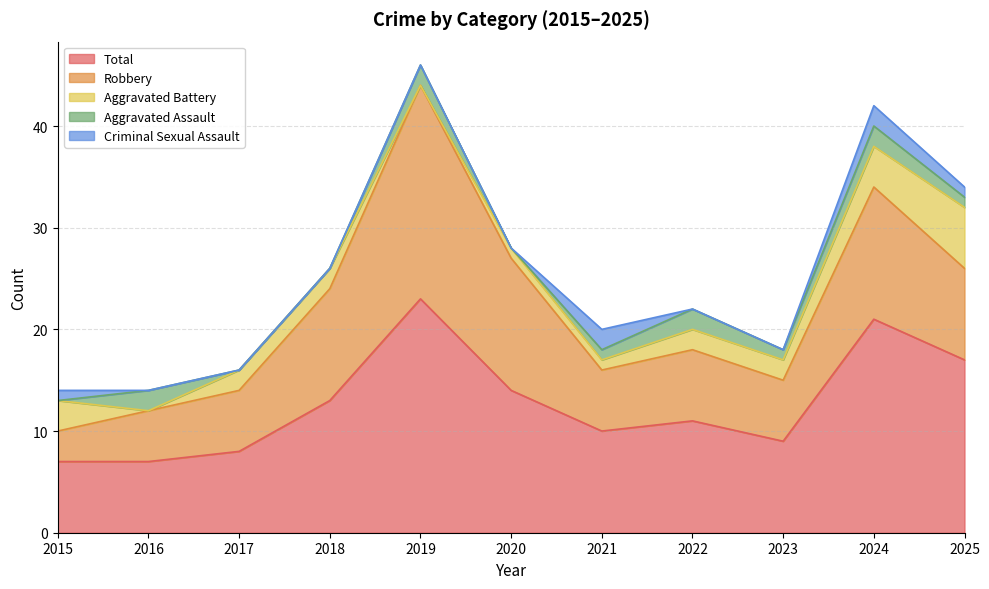

True or false: Total and Aggravated Assault cross at least once.

False